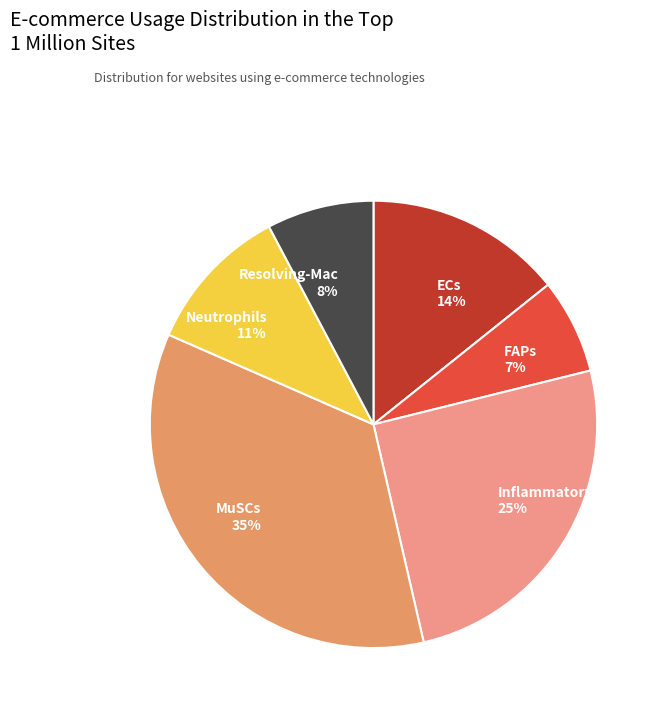

Which has a higher value, ECs or Inflammatory-Mac?

Inflammatory-Mac